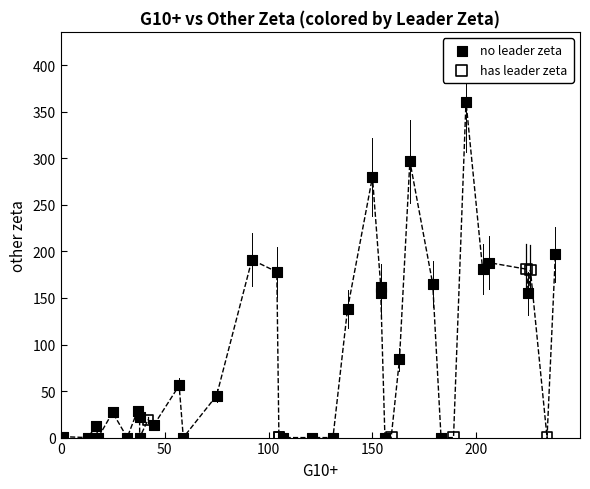

Which series contains the highest Y value?

no leader zeta